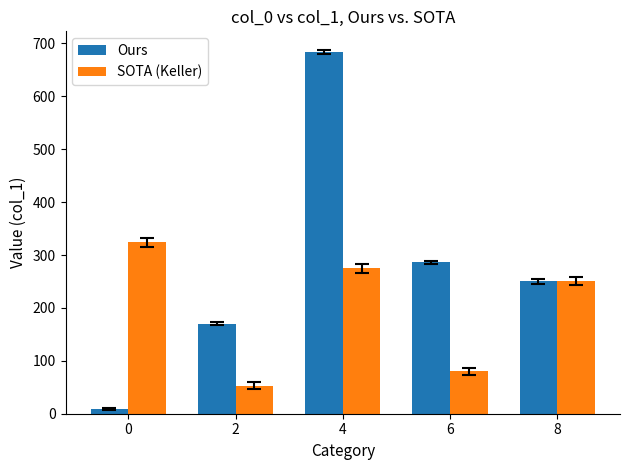

At which category is the sum across all series the highest?

4